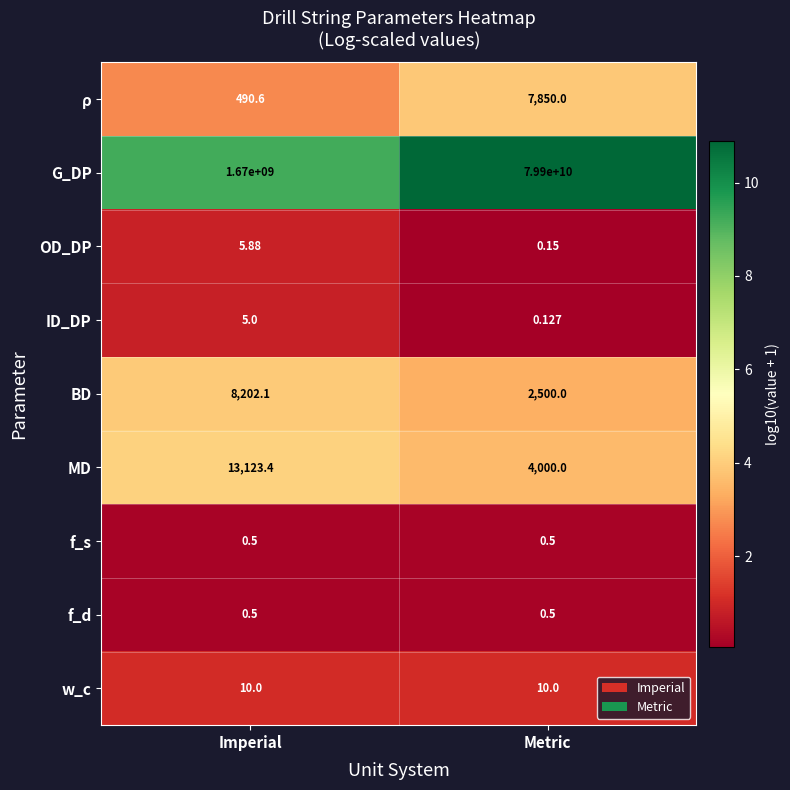

At which category is the sum across all series the highest?

Metric